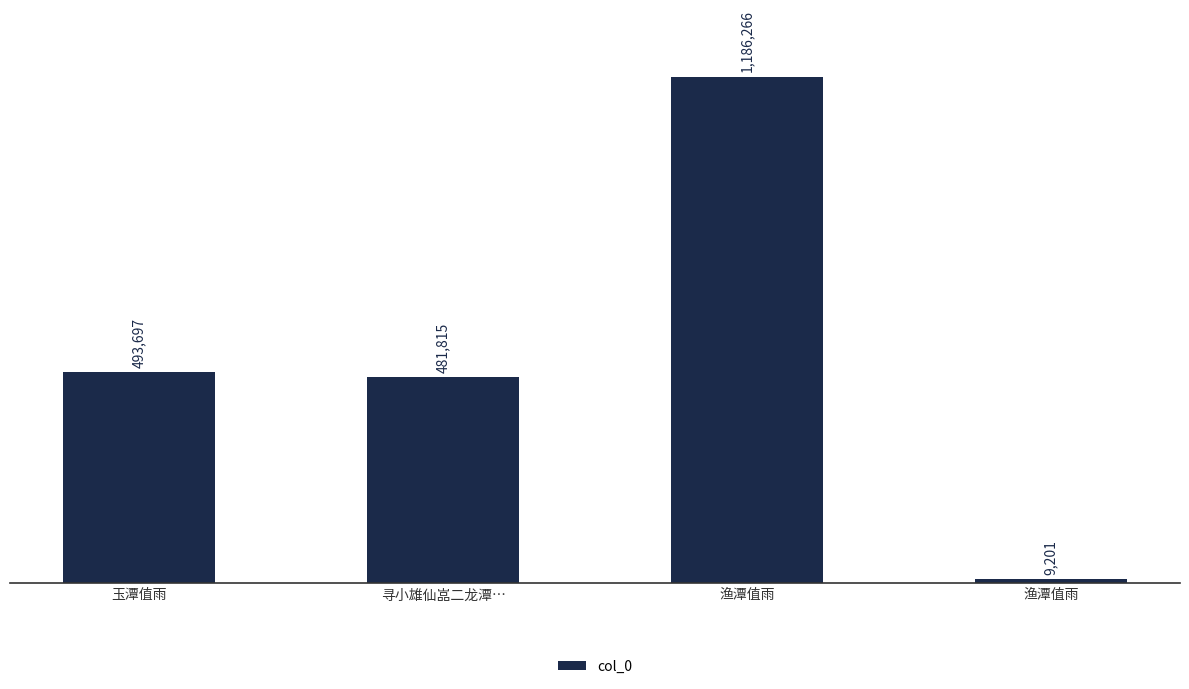

At which label does the data first exceed 493697?

渔潭值雨